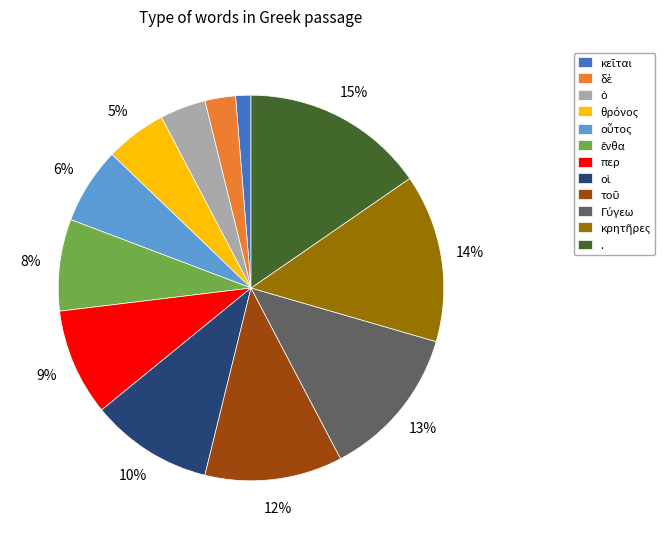

To the nearest percent, what is the difference between the largest and smallest slice percentages?

14%